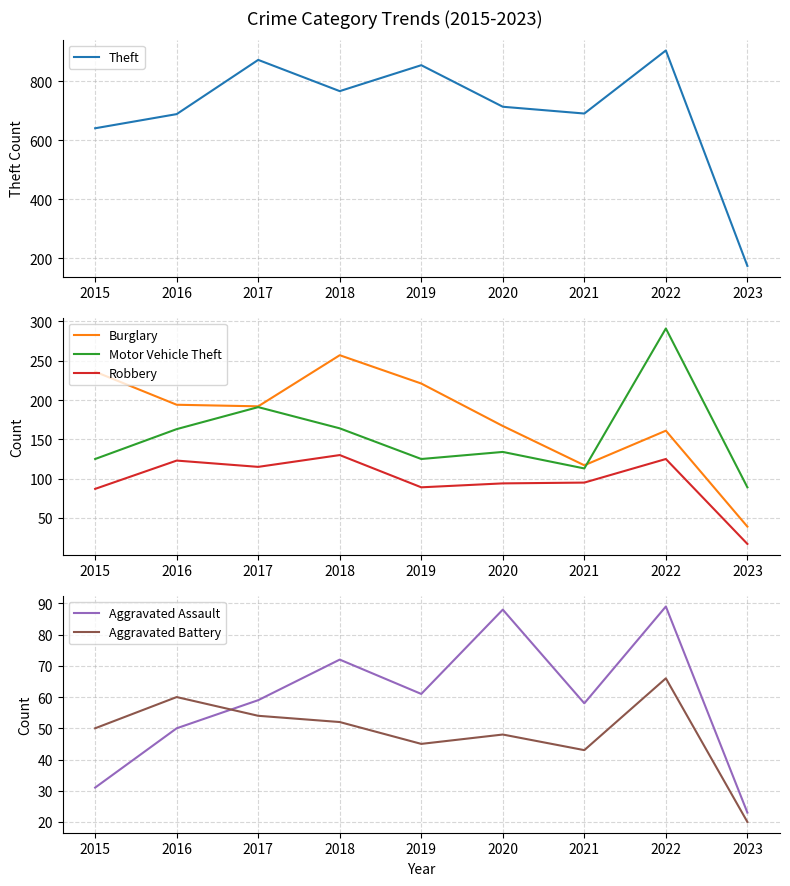

Is the value of Robbery at 2016 greater than the value of Theft at 2019?

No